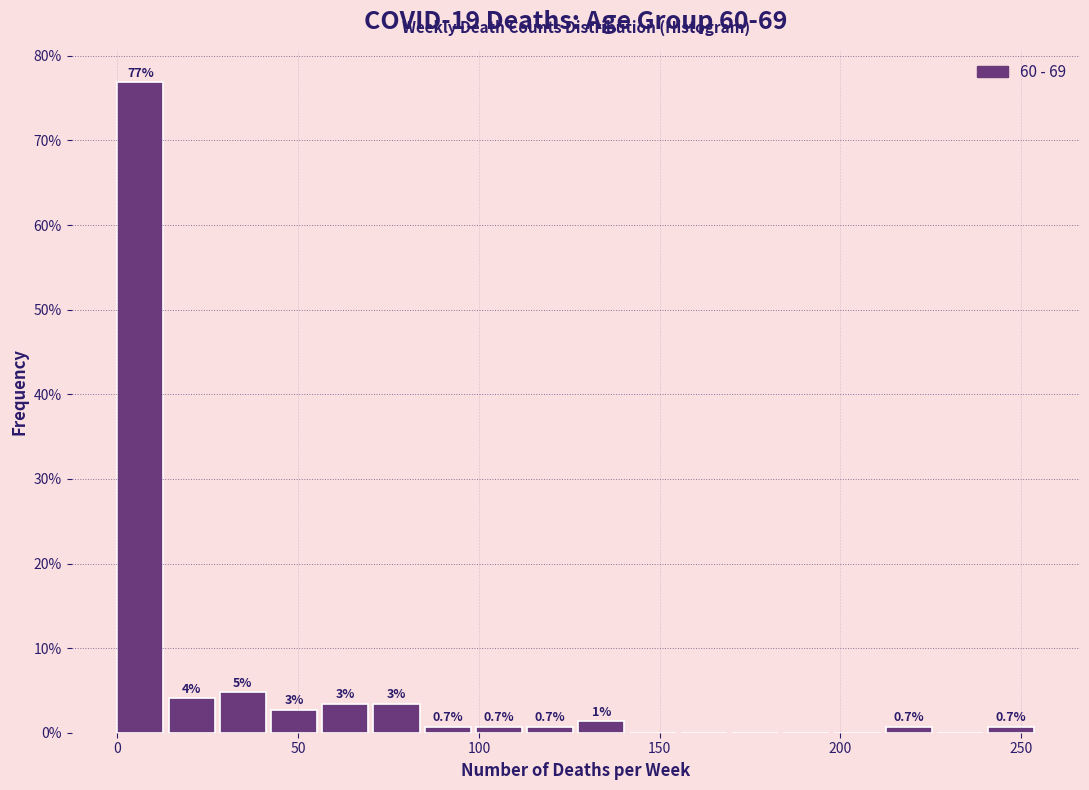

Read against the x-axis, roughly where is the centre of the tallest bar?

5